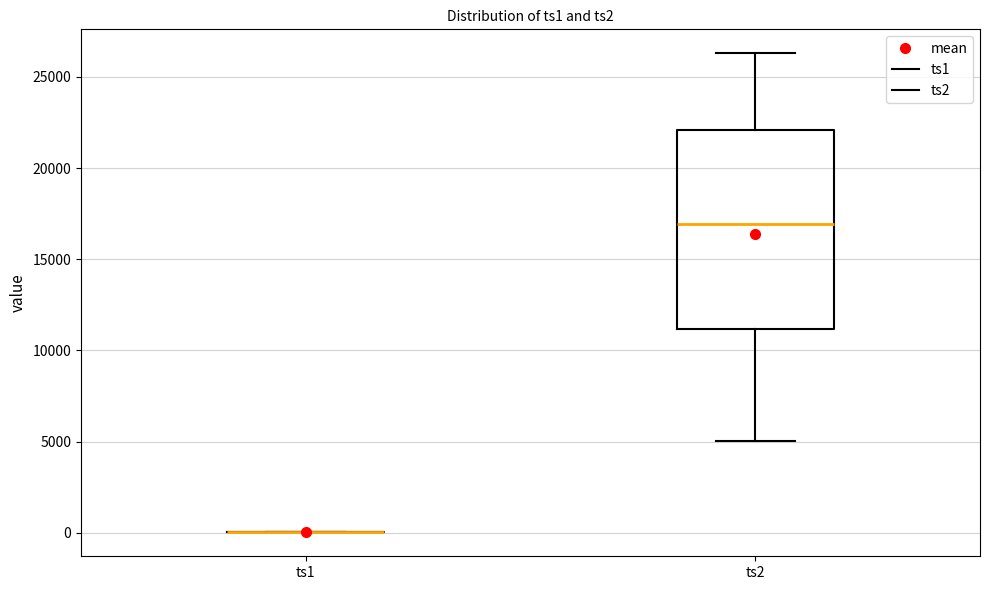

Reading left to right, transcribe this box plot: for each box, give where its median line is, the range the box spans, and where its two whiskers end, as read against the y-axis. The values are not printed on the chart, so give them approximately, as read against the axis.

ts1: box collapsed to a line at 0, whiskers 0 to 0
ts2: median 17000, box 11000 to 22000, whiskers 5000 to 26500